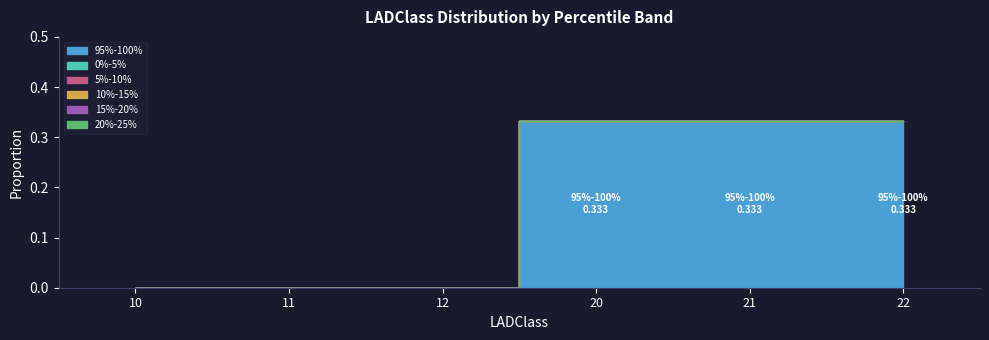

At which category is the sum across all series the highest?

20